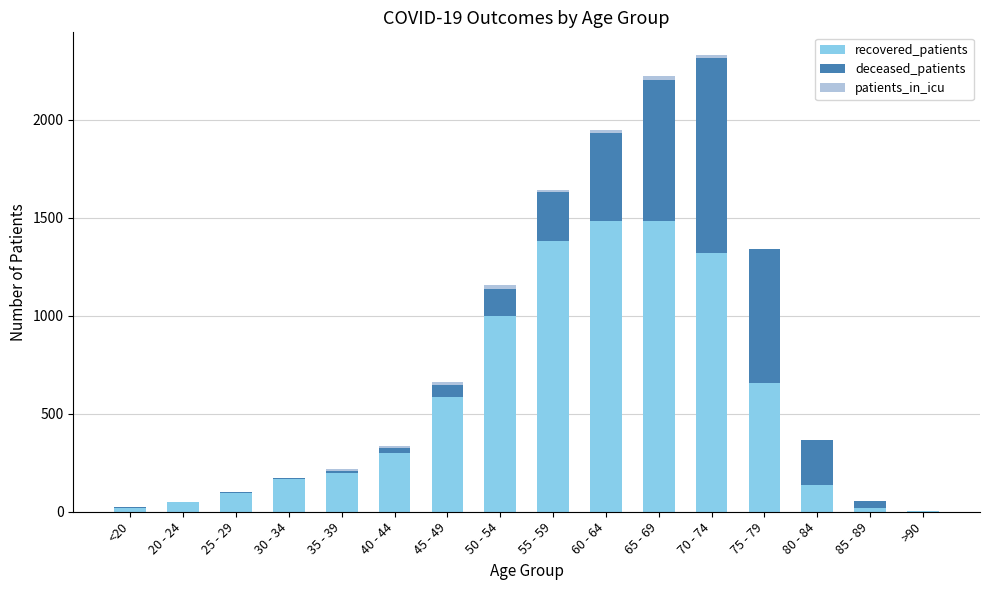

What is the maximum value for recovered_patients?

1486